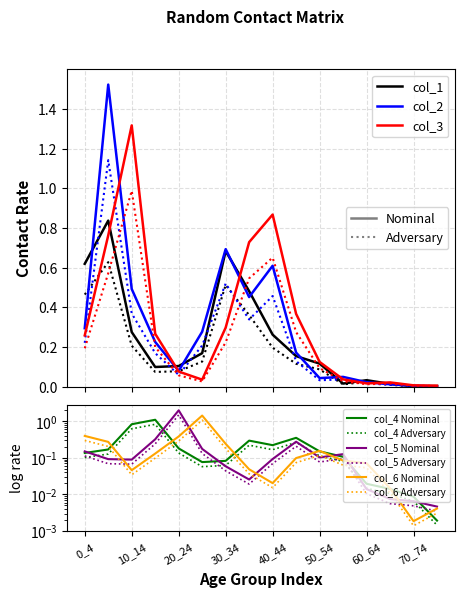

List the labels in order of col_5 value, smallest first.

75_100, 70_74, 65_69, 60_64, 35_39, 30_34, 10_14, 5_9, 40_44, 50_54, 55_59, 0_4, 25_29, 45_49, 15_19, 20_24